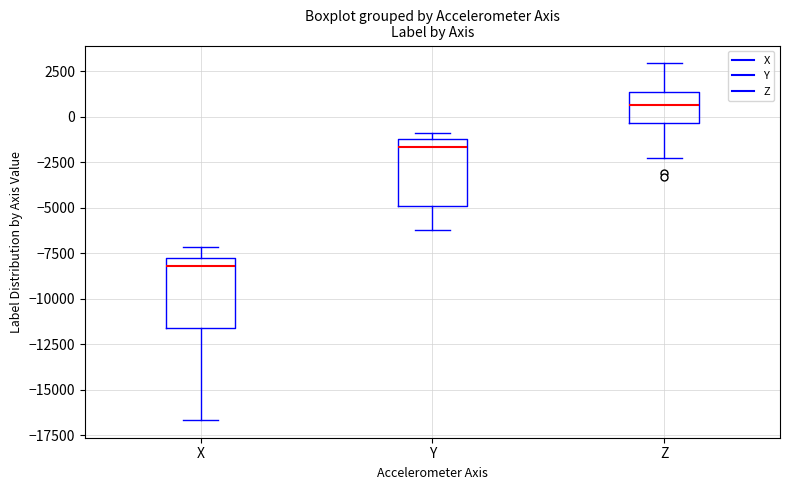

Which box's median line is the highest?

Z